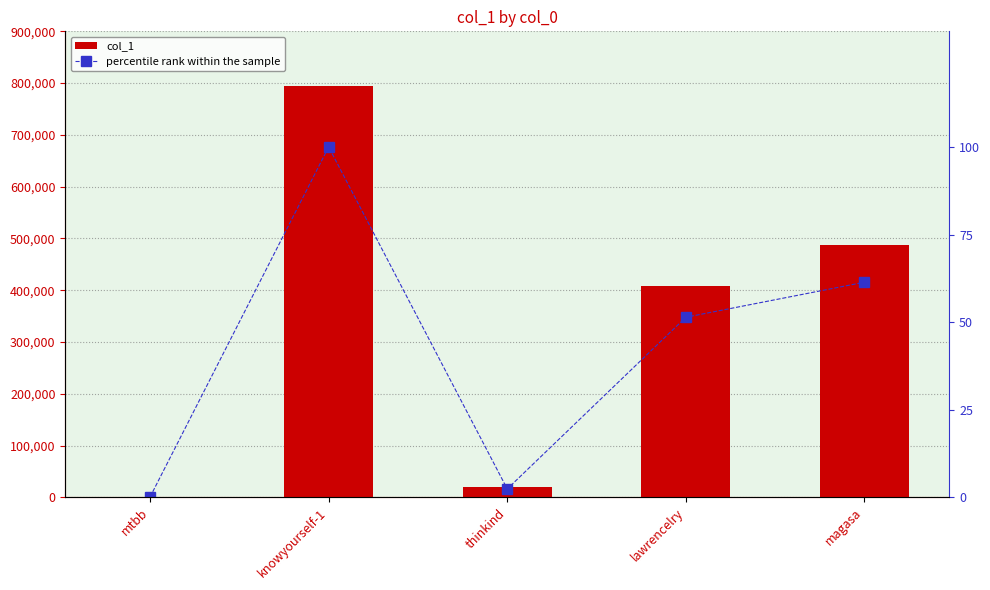

What is the lowest value of the percentile rank within the sample series?

0.1